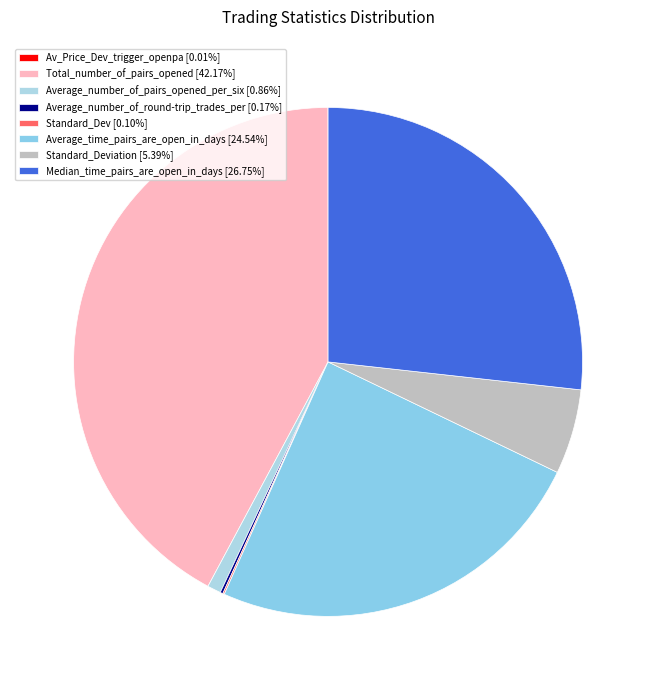

Which slice is the smallest?

Av_Price_Dev_trigger_openpa